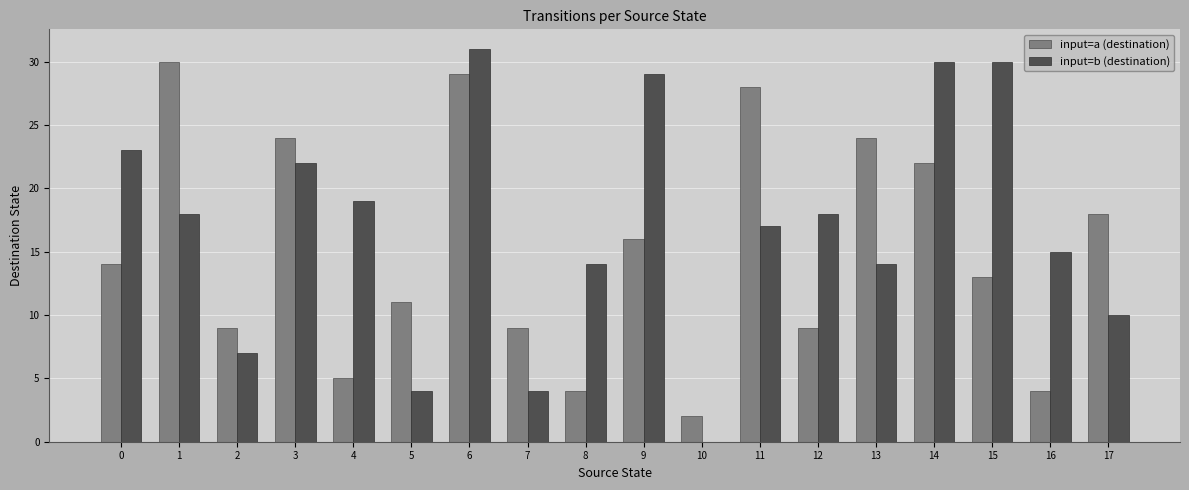

Between 11 and 16, which series saw the biggest shift?

input=a (destination)